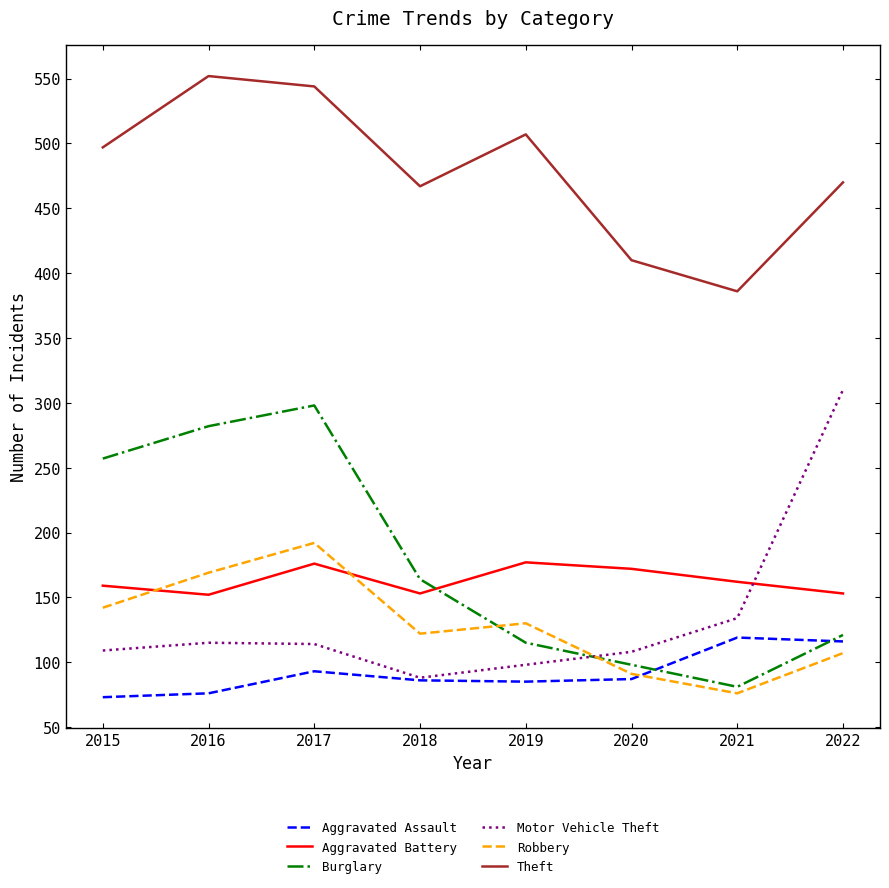

At which label is Motor Vehicle Theft closest to 199?

2021